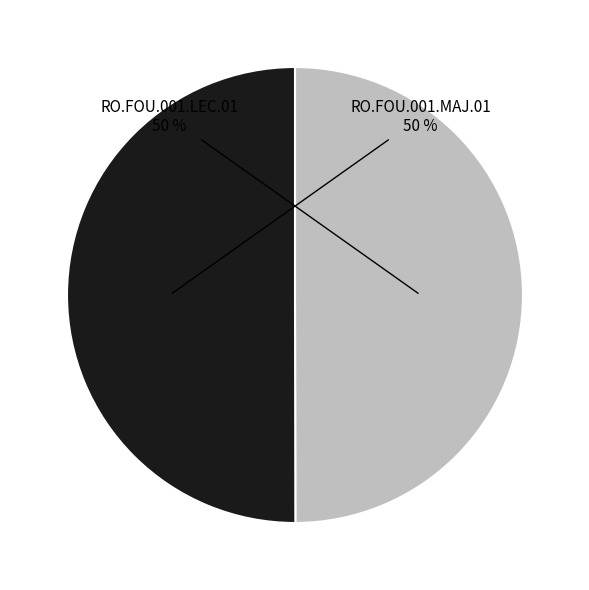

What is the ratio of the value at RO.FOU.001.MAJ.01 to the value at RO.FOU.001.LEC.01?

1.0